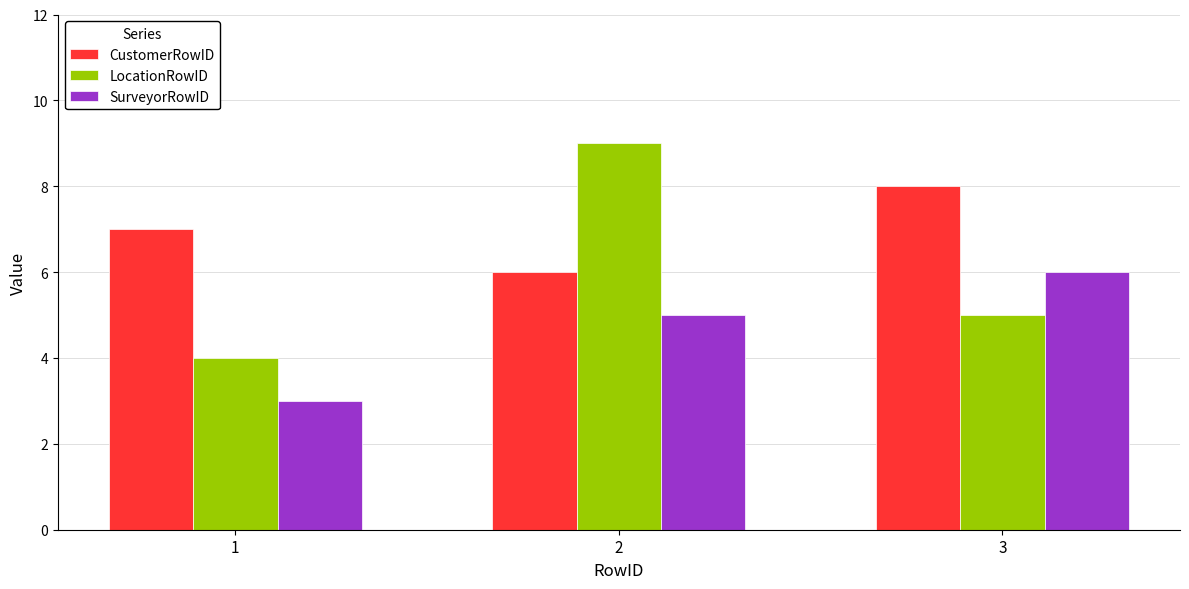

How many categories are shown in the chart?

3